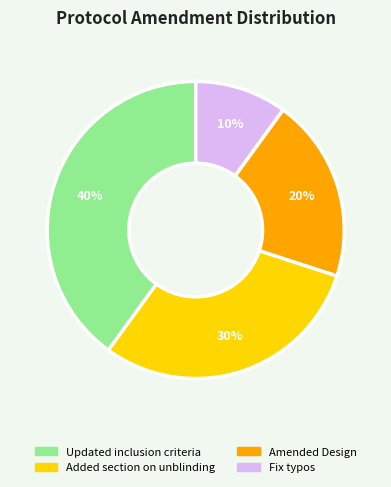

Which has a higher value, Fix typos or Updated inclusion criteria?

Updated inclusion criteria